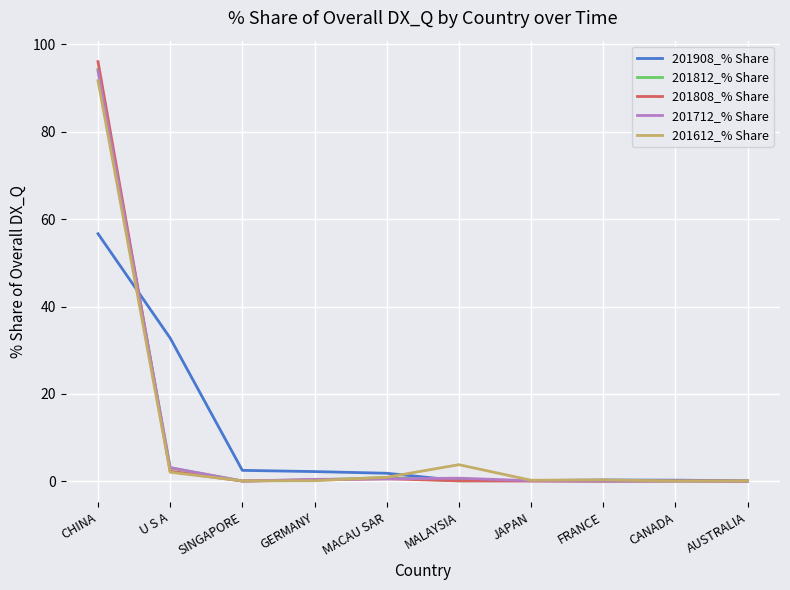

Is the value of 201712_% Share at MALAYSIA greater than the value of 201812_% Share at CHINA?

No